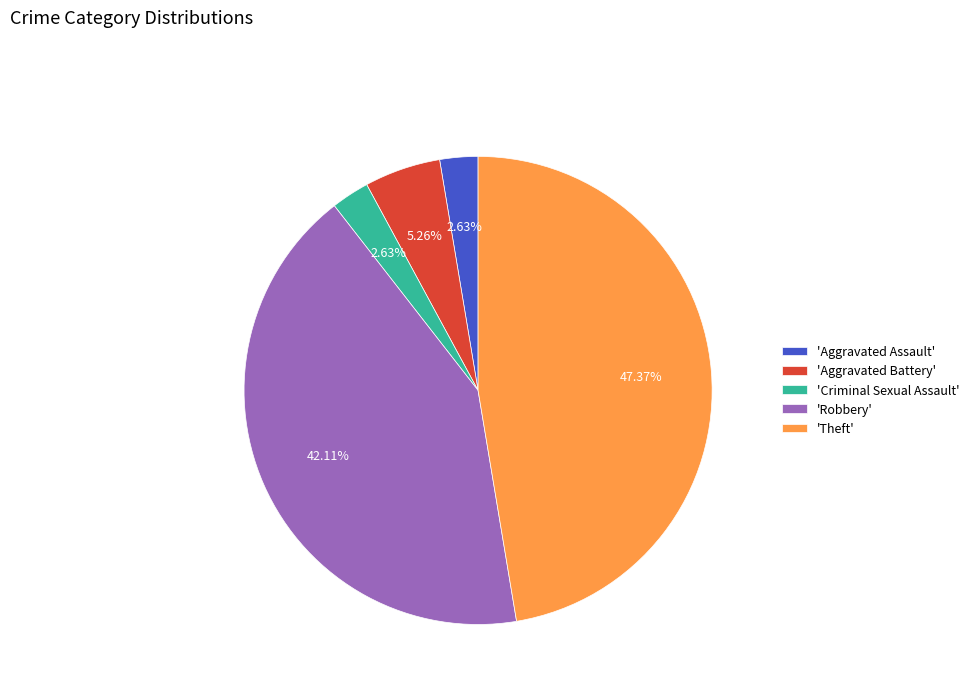

Do 'Aggravated Assault' and 'Robbery' together represent more than half of the pie?

No